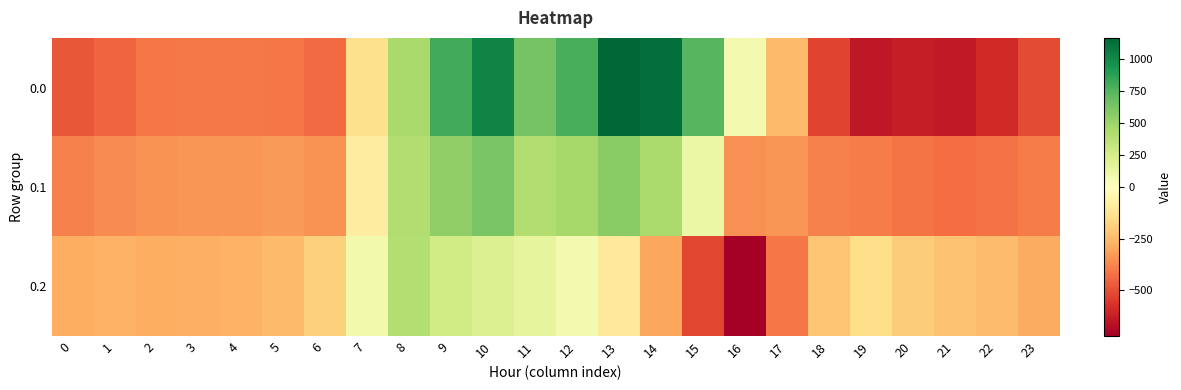

Which has a higher value, 17 or 22?

17